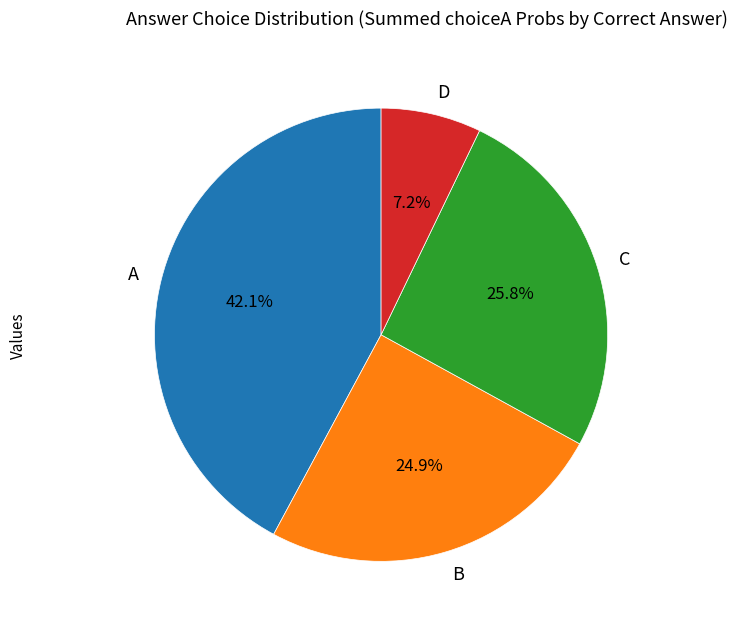

Approximately how many times larger is the value at B compared to C?

1.0